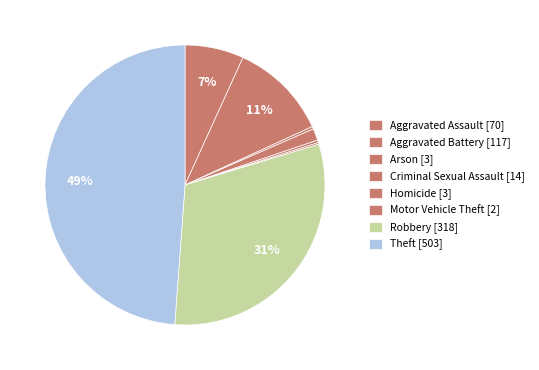

To the nearest percent, what portion does Robbery represent?

31%